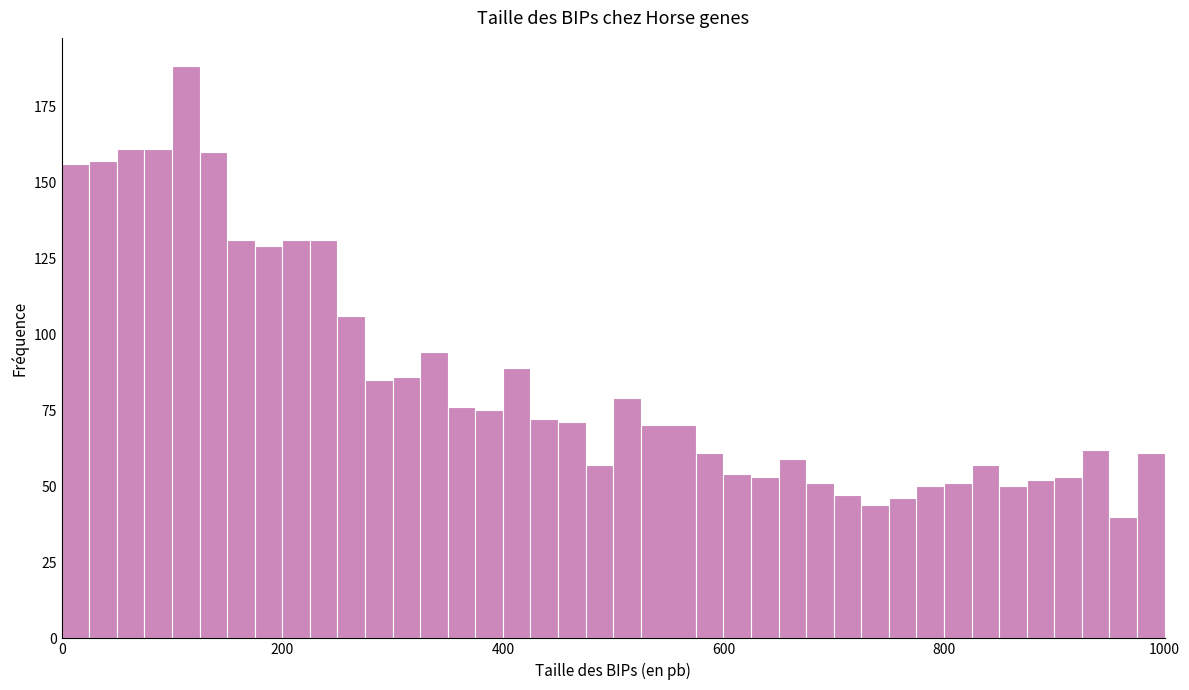

Read against the x-axis, roughly where is the centre of the tallest bar?

120